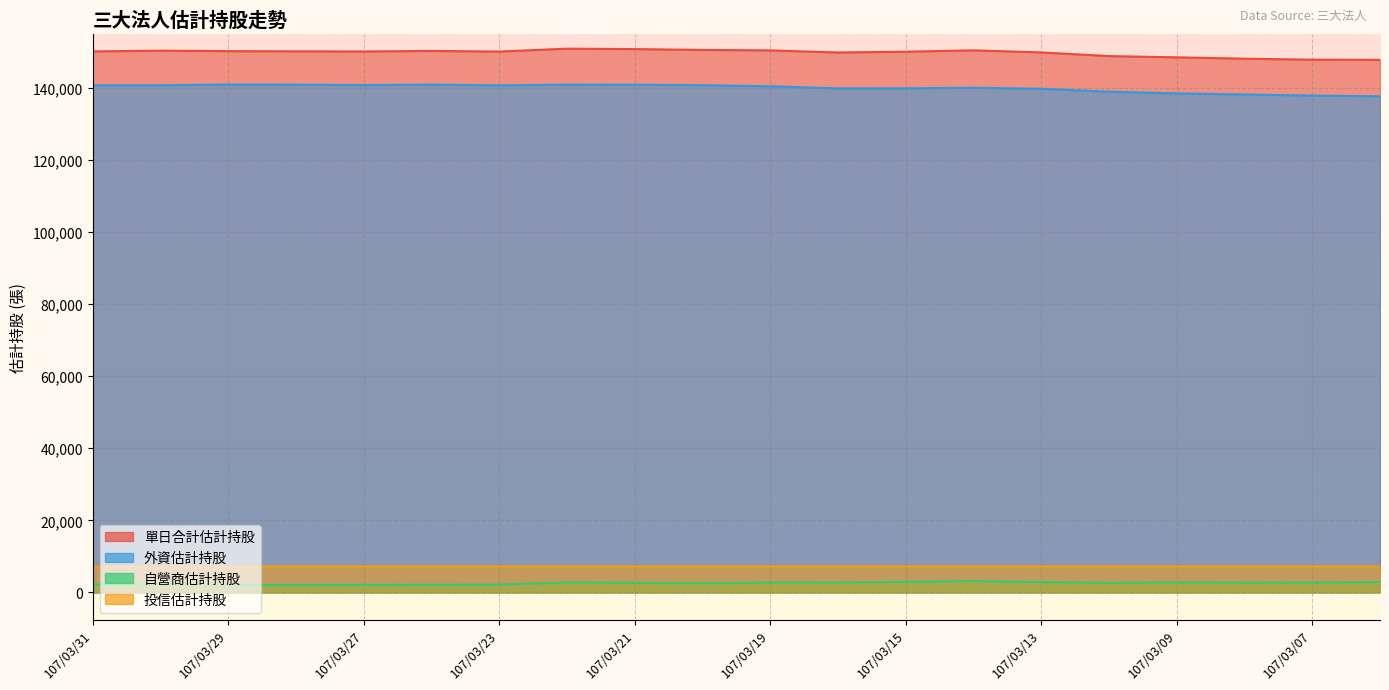

True or false: 單日合計估計持股 and 投信估計持股 cross at least once.

False